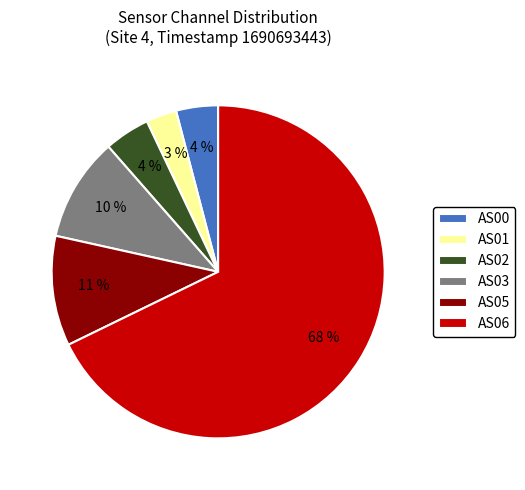

To the nearest percent, what portion does AS00 represent?

4%